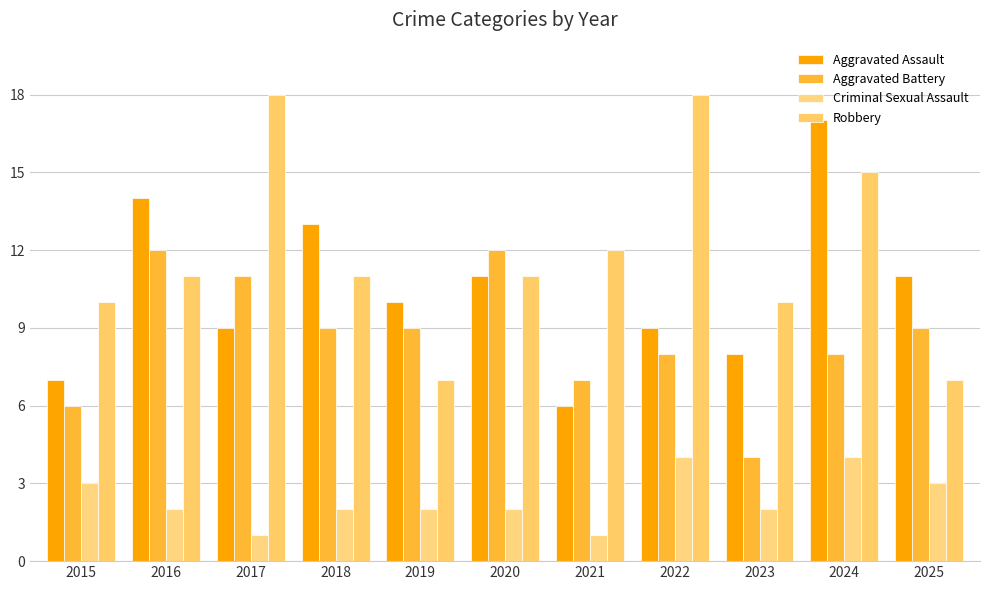

Which series has the largest total across all categories?

Robbery